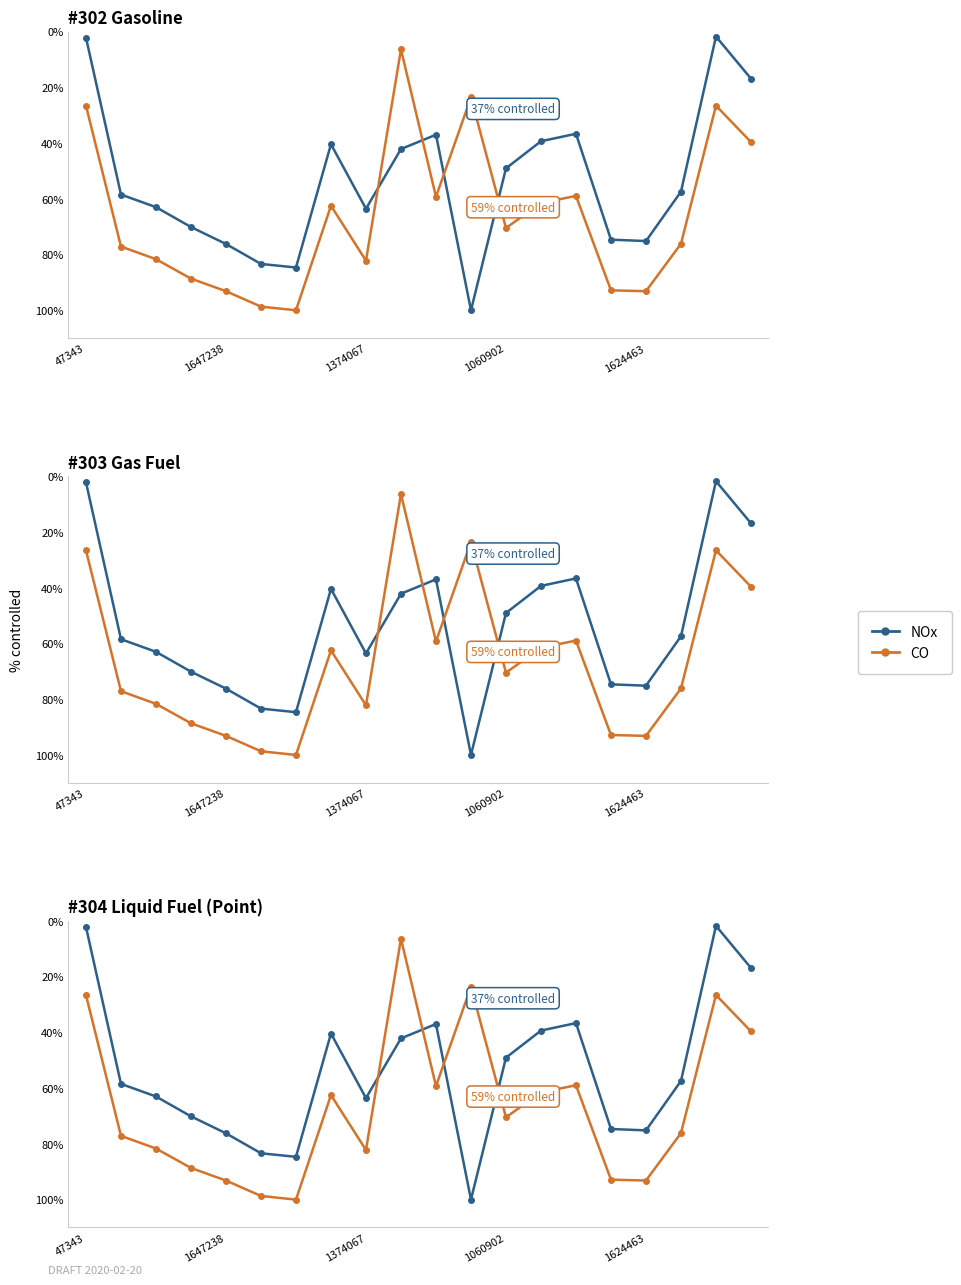

What is the difference between the NOx values at 17 and 16?

17.7